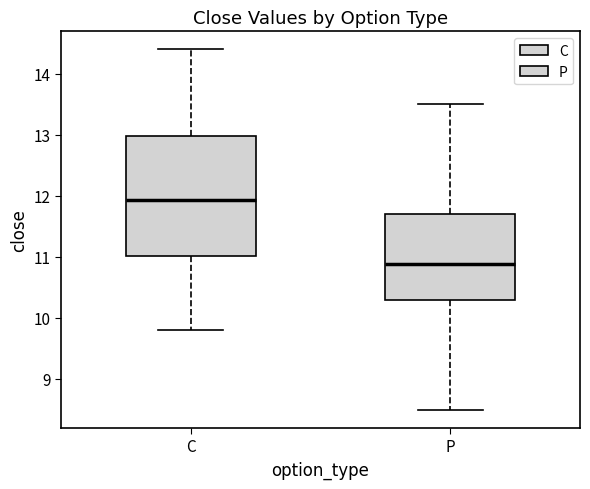

Reading left to right, read every box against the y-axis: the position of its median line, the range the box covers, and the ends of its whiskers. The values are not printed on the chart, so give them approximately, as read against the axis.

C: median 11.9, box 11.0 to 13.0, whiskers 9.8 to 14.4
P: median 10.9, box 10.3 to 11.7, whiskers 8.5 to 13.5